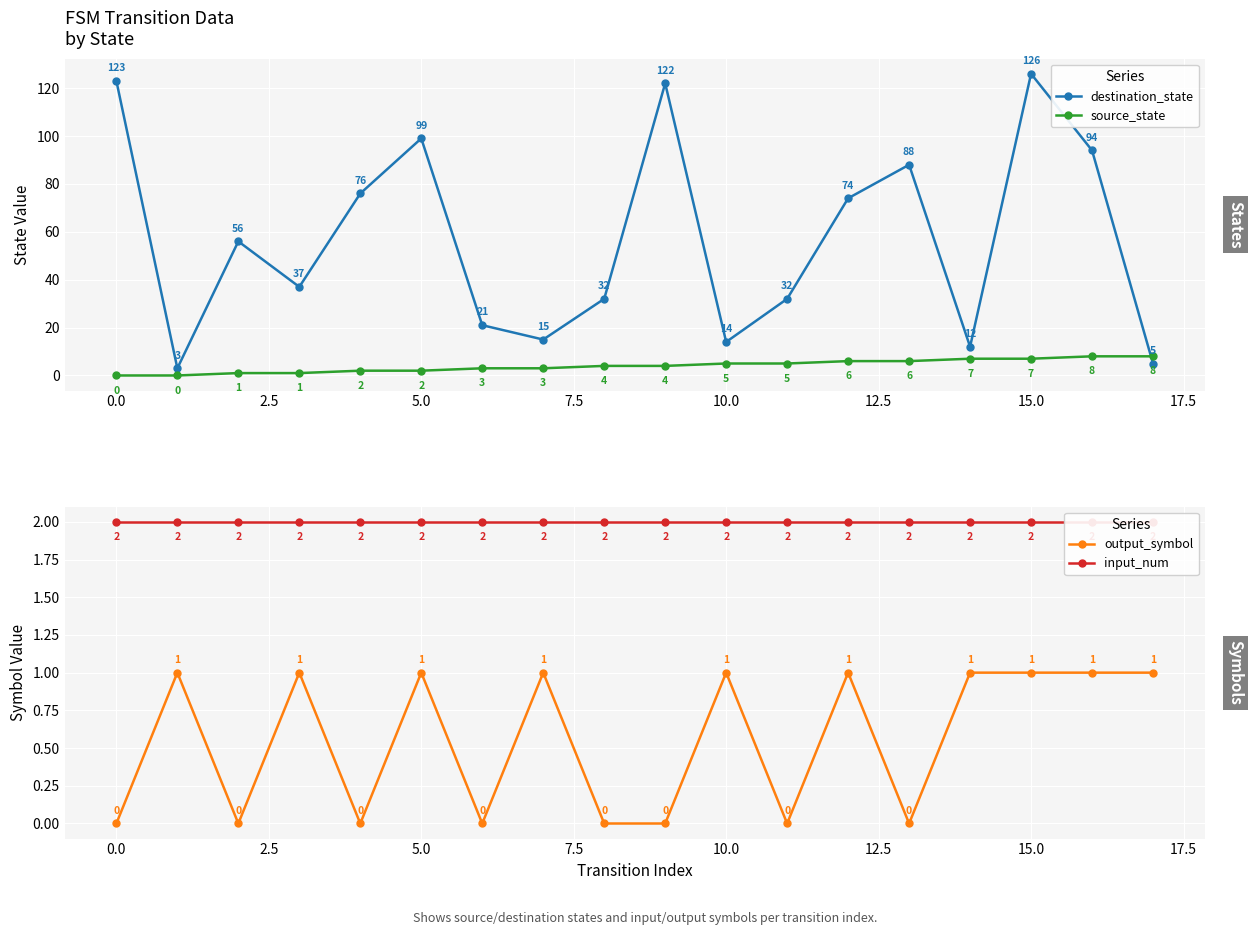

What value does the destination_state series have at 15.0, to the nearest 10?

130